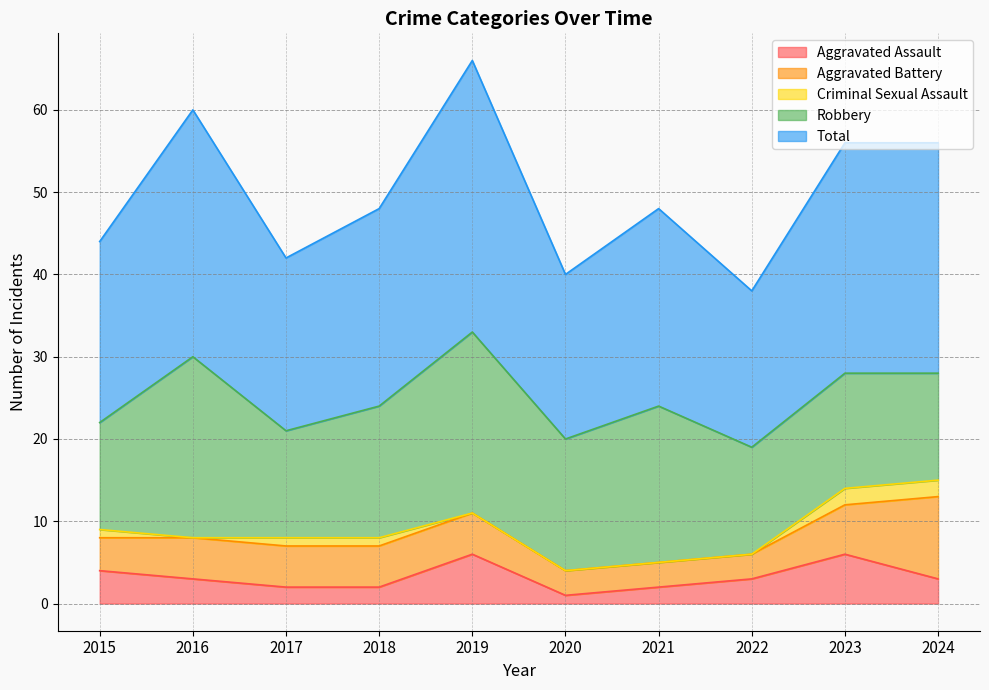

Reading left to right, transcribe all the data shown in this chart.

Aggravated Assault: 4	3	2	2	6	1	2	3	6	3
Aggravated Battery: 4	5	5	5	5	3	3	3	6	10
Criminal Sexual Assault: 1	0	1	1	0	0	0	0	2	2
Robbery: 13	22	13	16	22	16	19	13	14	13
Total: 22	30	21	24	33	20	24	19	28	28